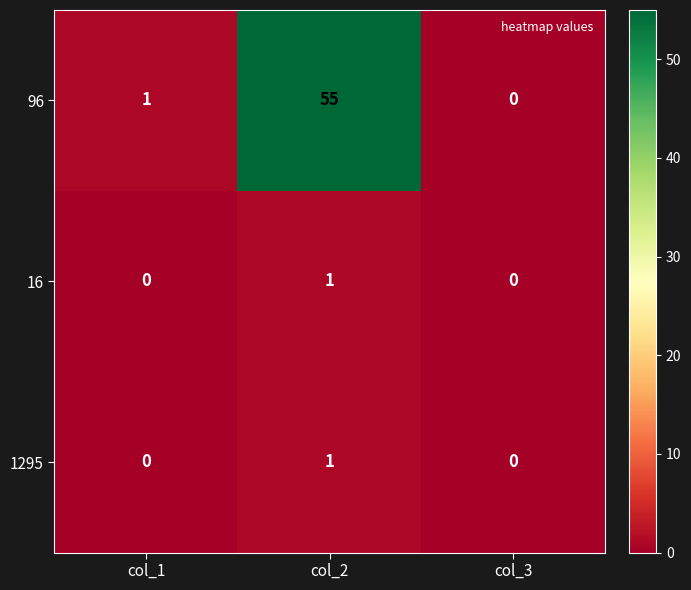

Reading right to left, list all the values displayed in this chart.

96: 0	55	1
16: 0	1	0
1295: 0	1	0